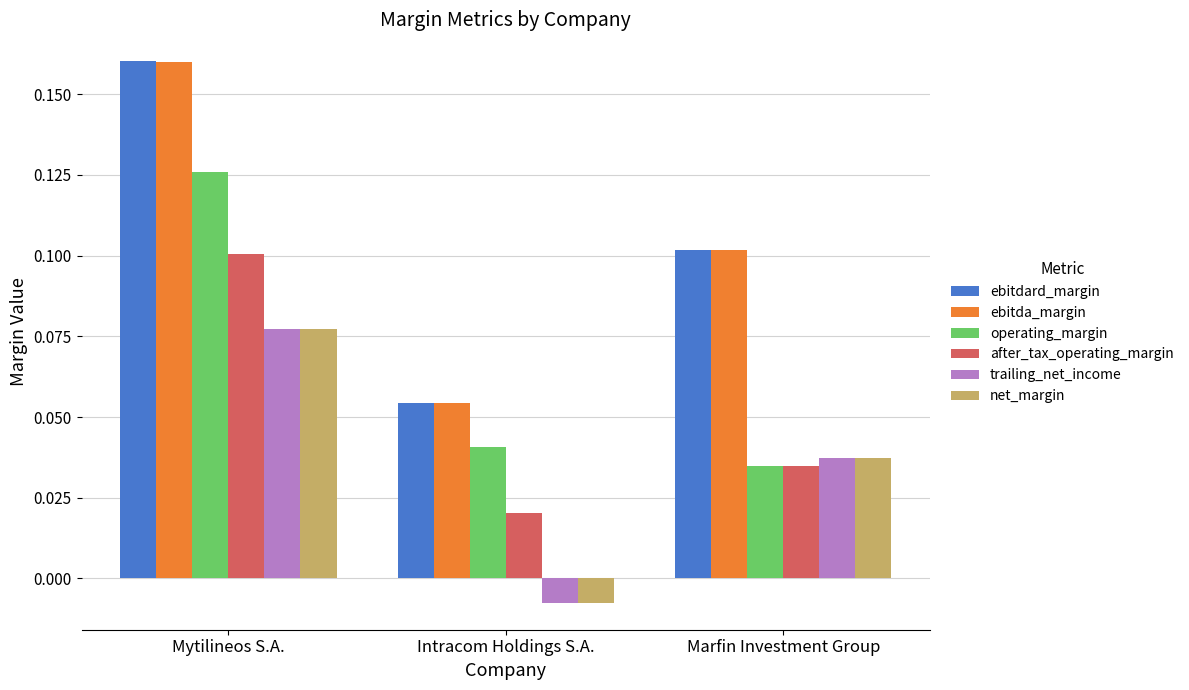

True or false: trailing_net_income has a value of 0.1 at Mytilineos S.A..

True